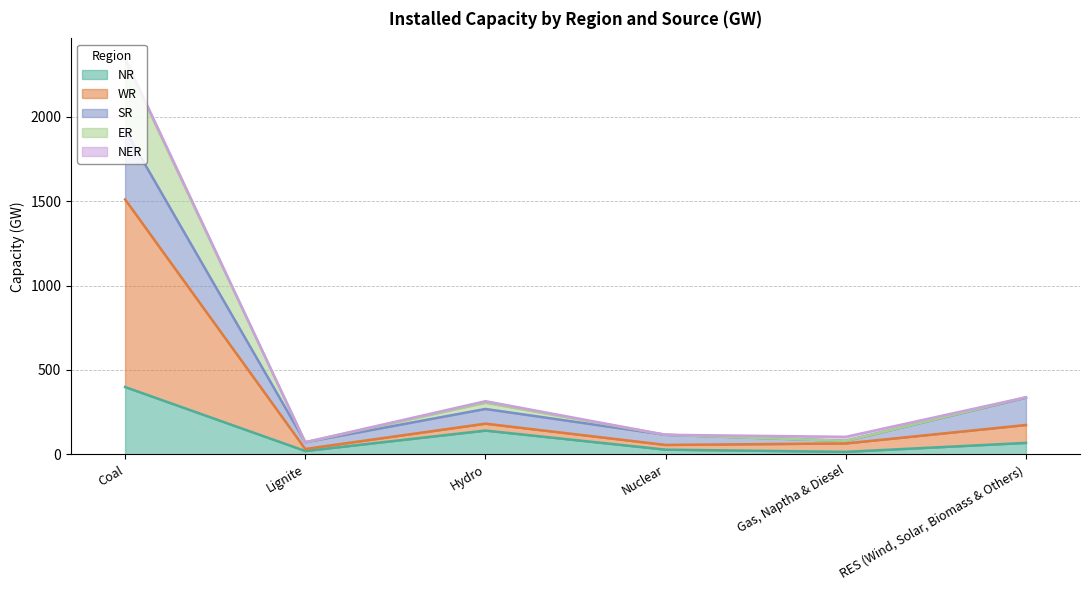

What position from the left is Nuclear?

4